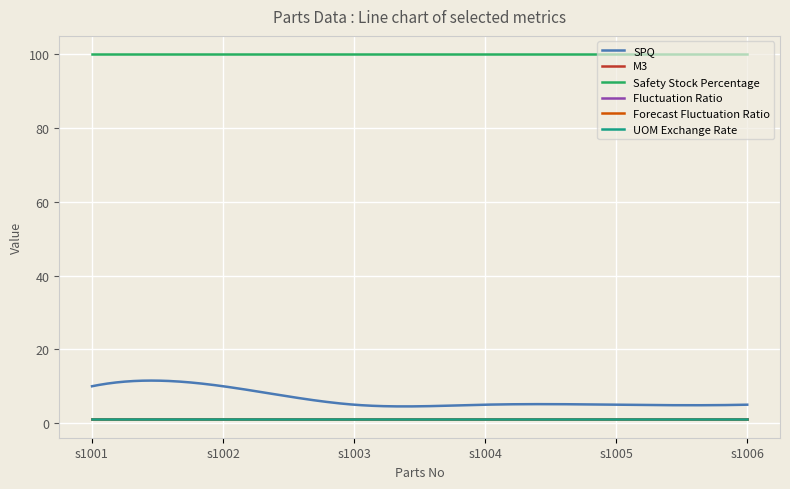

True or false: Safety Stock Percentage and SPQ intersect in this chart.

False